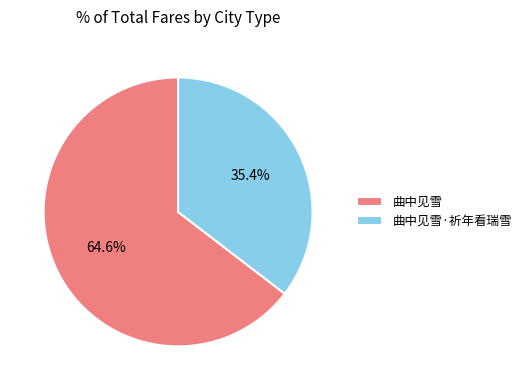

What percentage is the 曲中见雪·祈年看瑞雪 slice, to the nearest percent?

35%